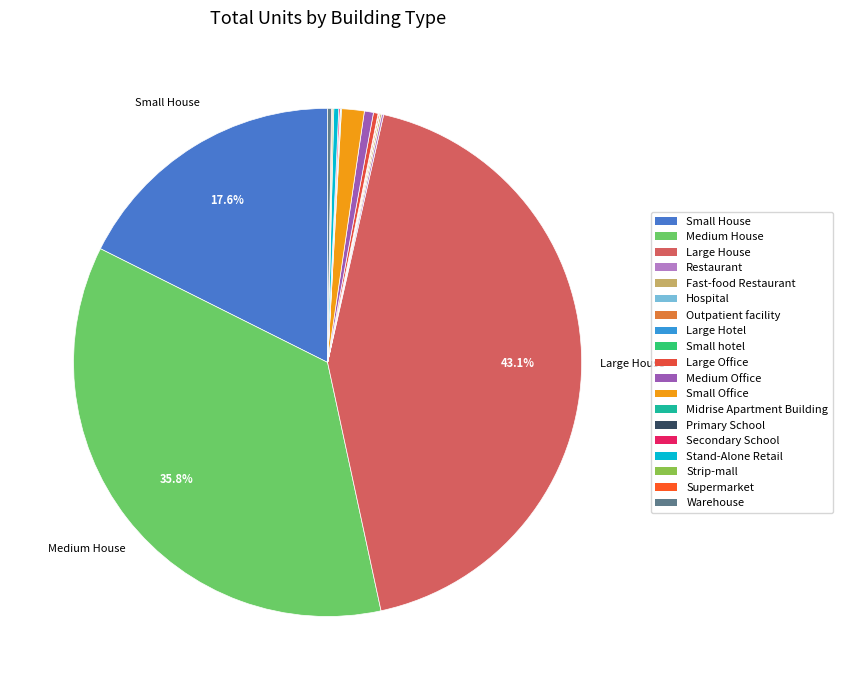

Is the sum of Medium Office and Secondary School greater than half?

No